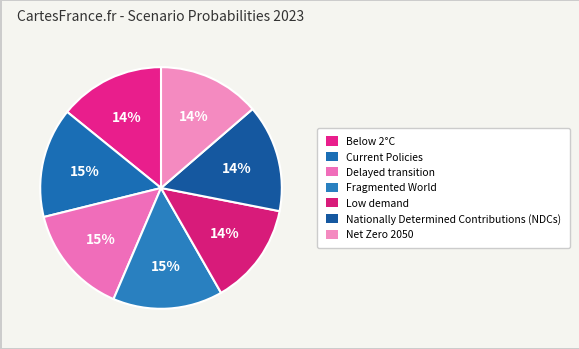

Is Nationally Determined Contributions (NDCs) the majority of the pie?

No